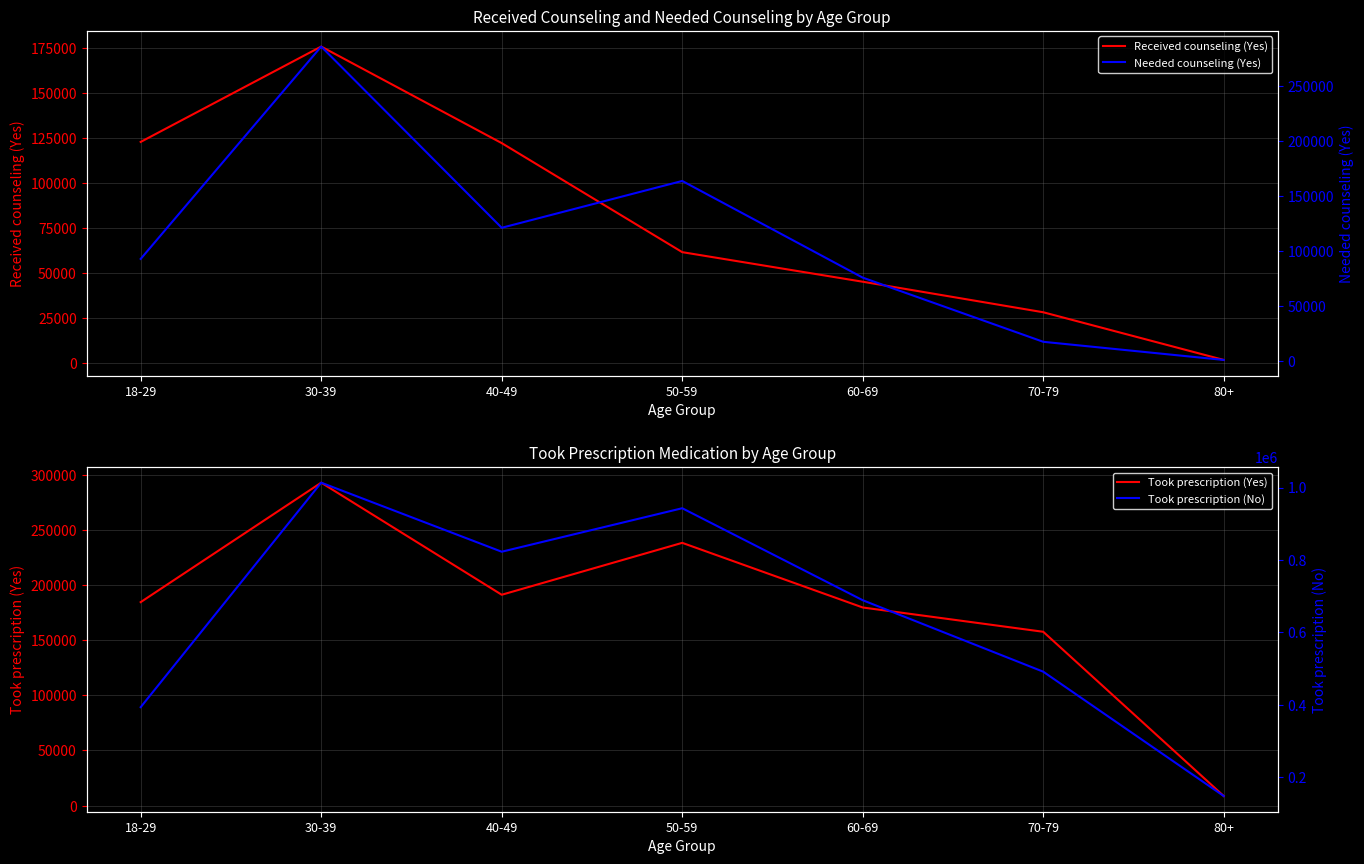

True or false: Needed counseling (Yes) has more than 1 points higher than both neighbors.

True